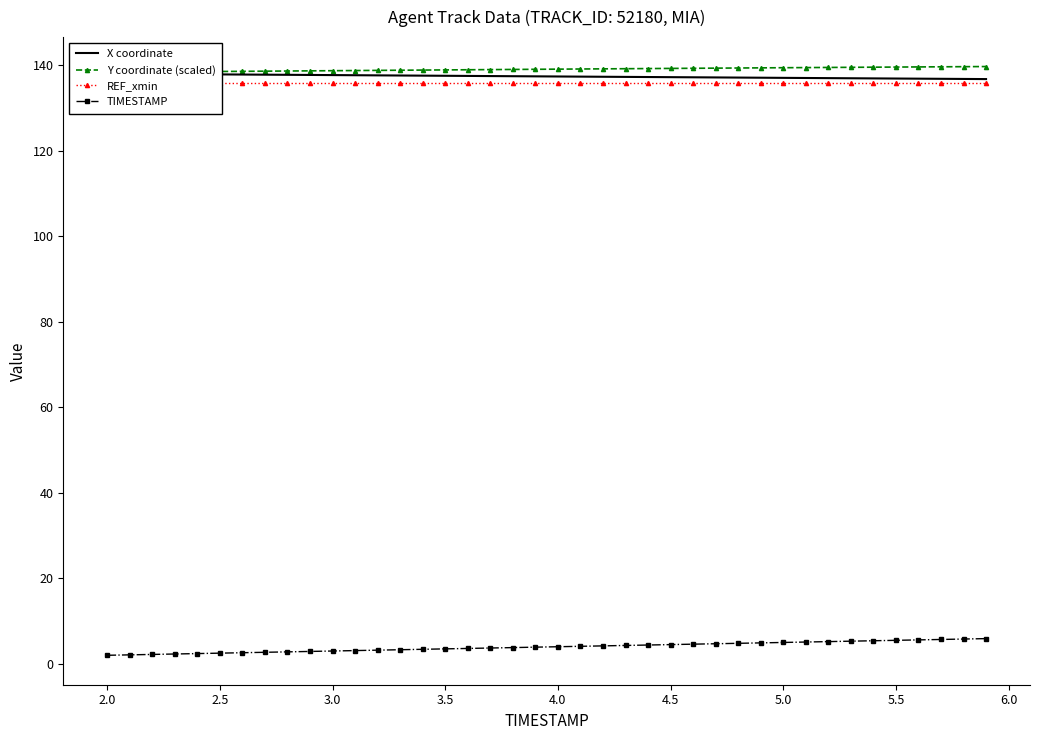

Is it true that TIMESTAMP equals 3.5 at 3.5?

True